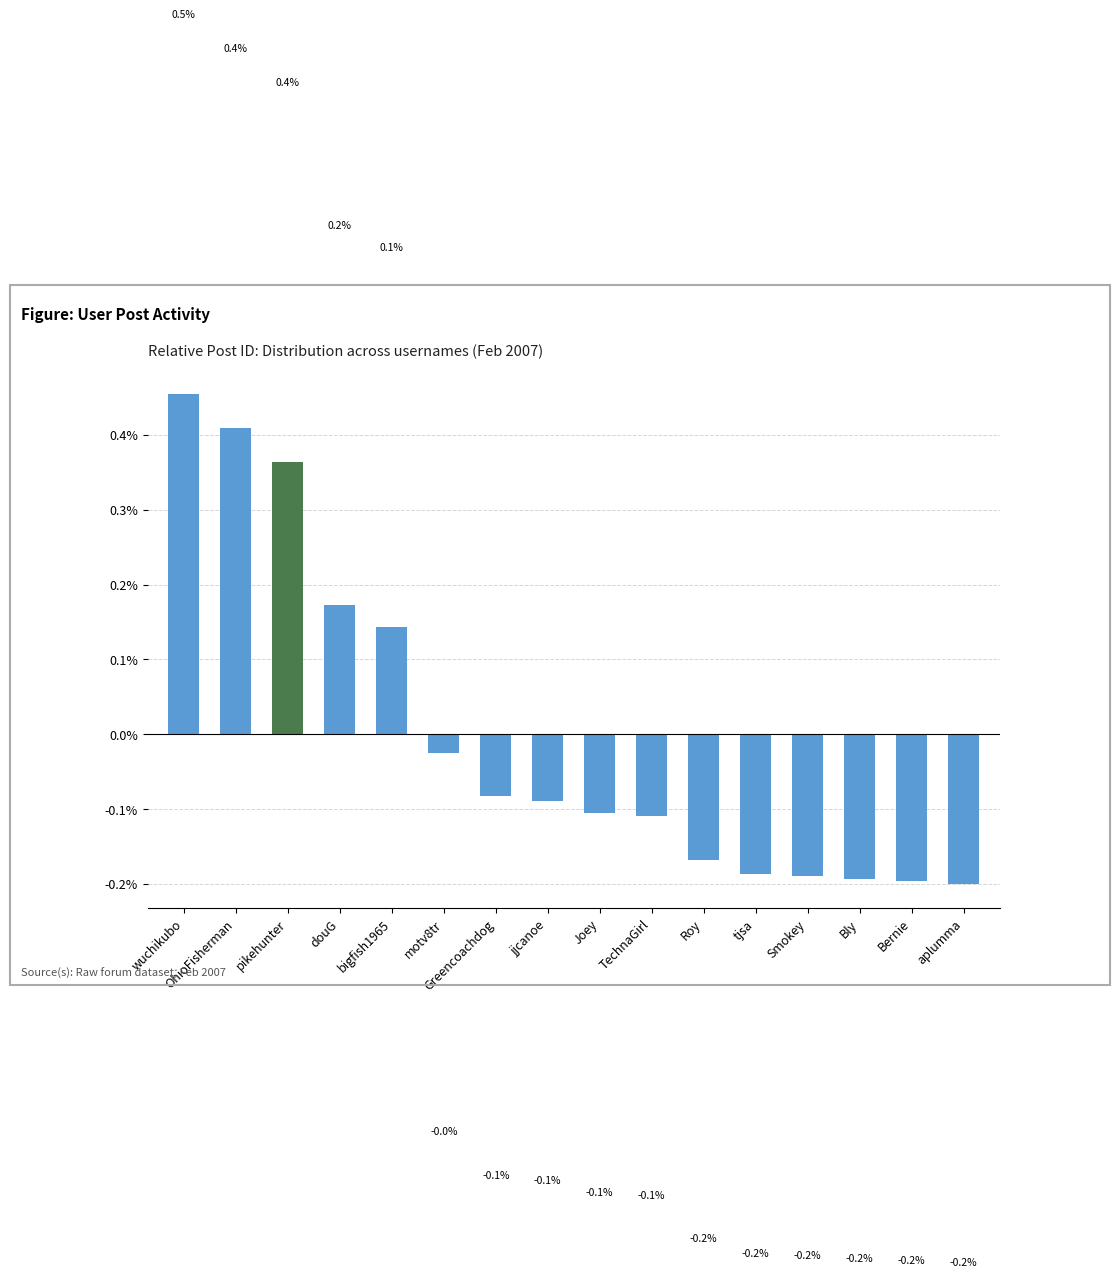

How many values are below 0?

11